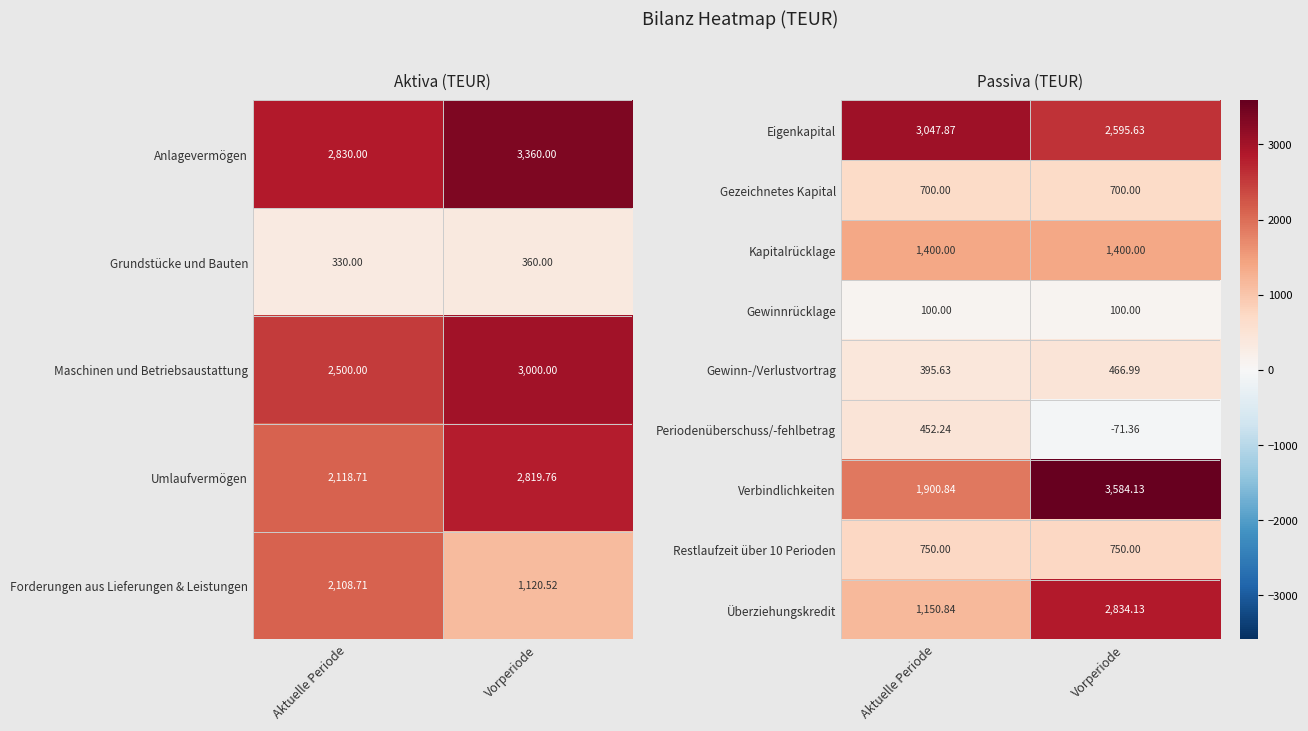

At which category is the sum across all series the highest?

Vorperiode